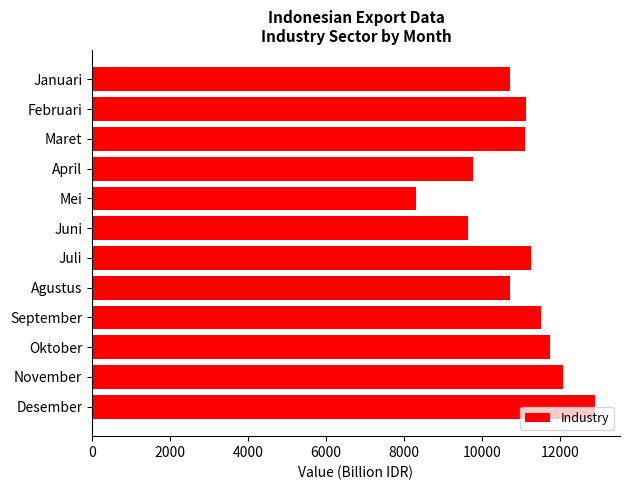

What is the difference between the second highest and second lowest values?

2442.3